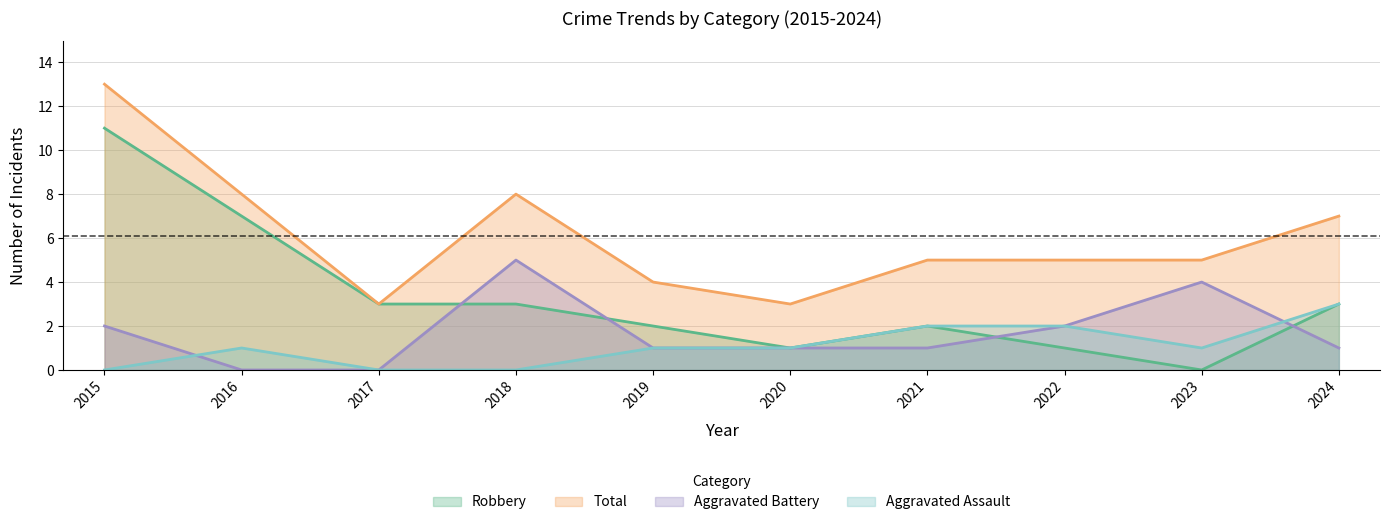

How many lines are shown in the chart?

4